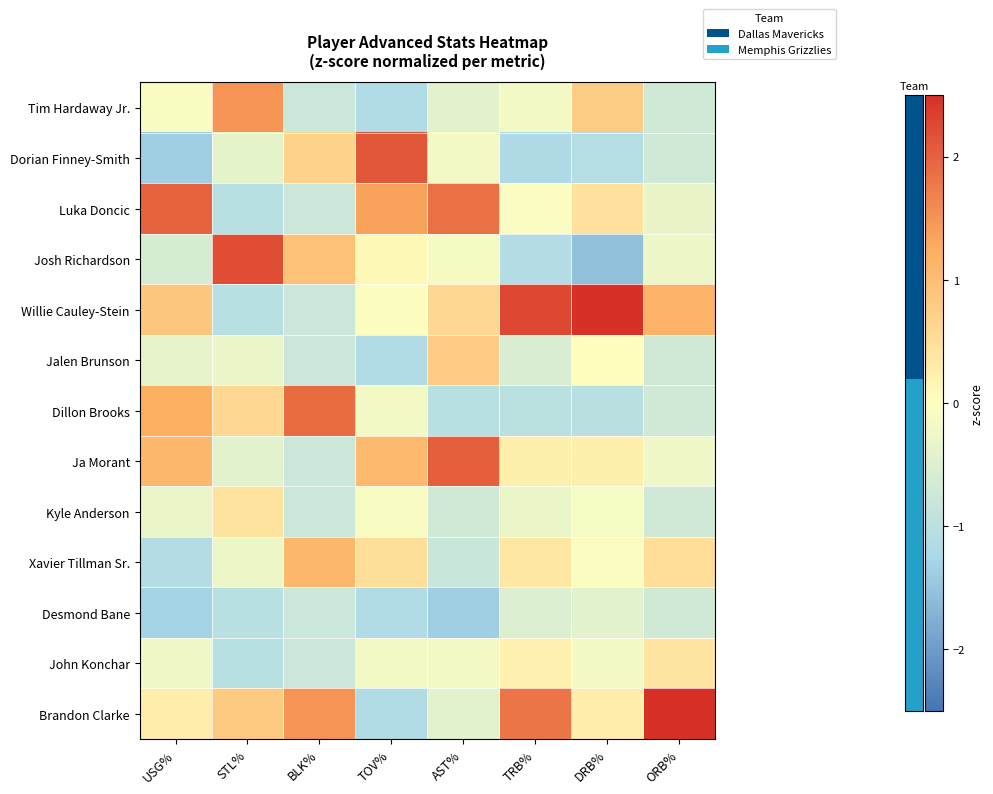

Rank the series by their maximum value, from highest to lowest.

Brandon Clarke, Willie Cauley-Stein, Josh Richardson, Dorian Finney-Smith, Ja Morant, Luka Doncic, Dillon Brooks, Tim Hardaway Jr., Xavier Tillman Sr., Jalen Brunson, Kyle Anderson, John Konchar, Desmond Bane